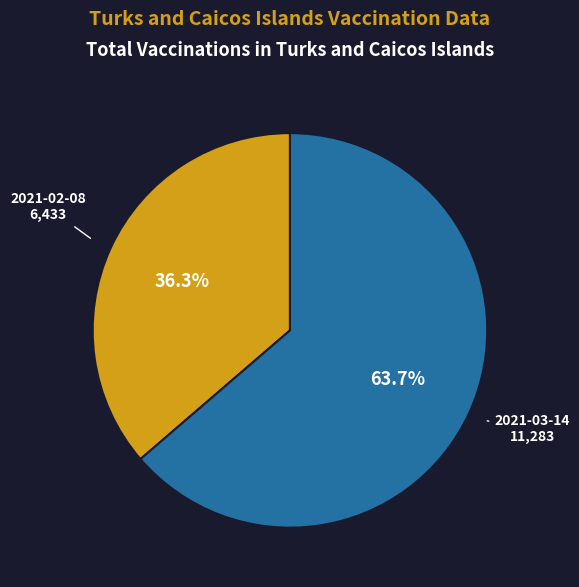

Is there a majority slice in this chart?

Yes